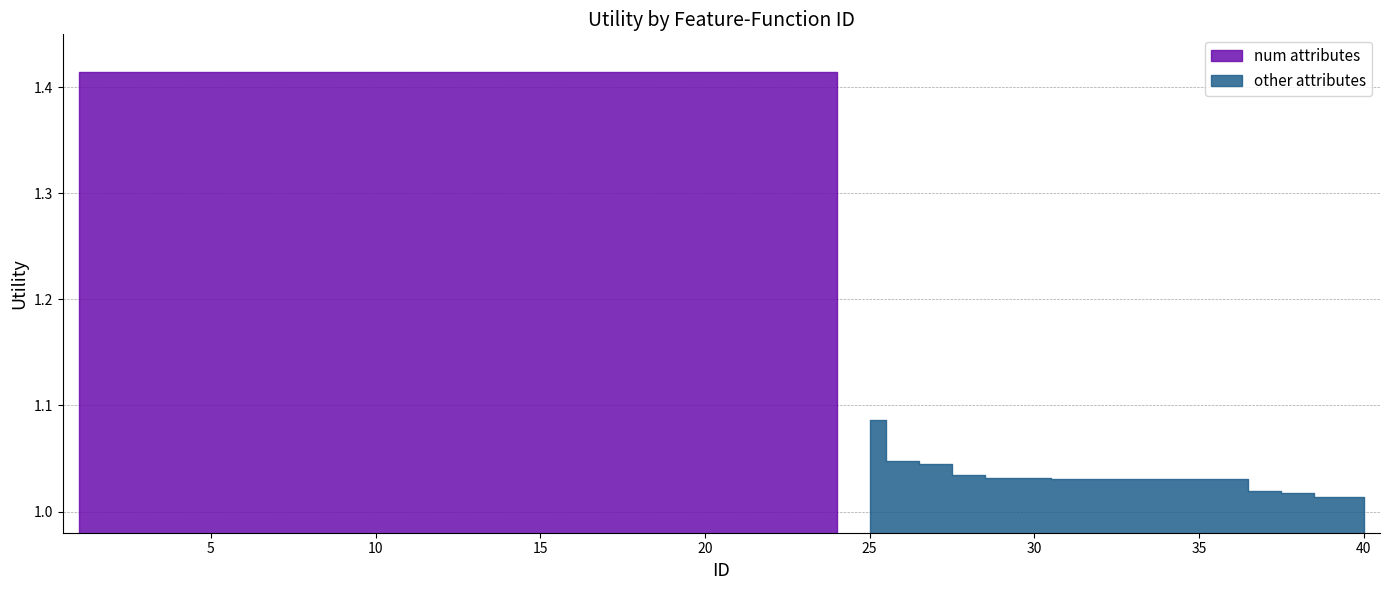

What is the change in value from 21 to 25?

-0.3